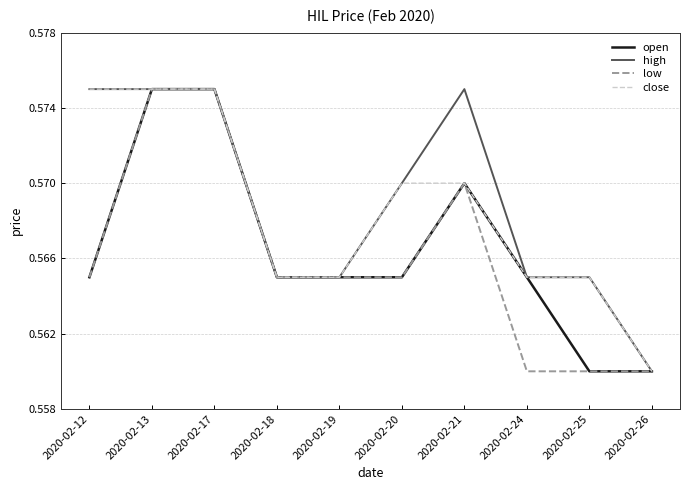

Is the value of open at 2020-02-17 greater than the value of low at 2020-02-18?

Yes